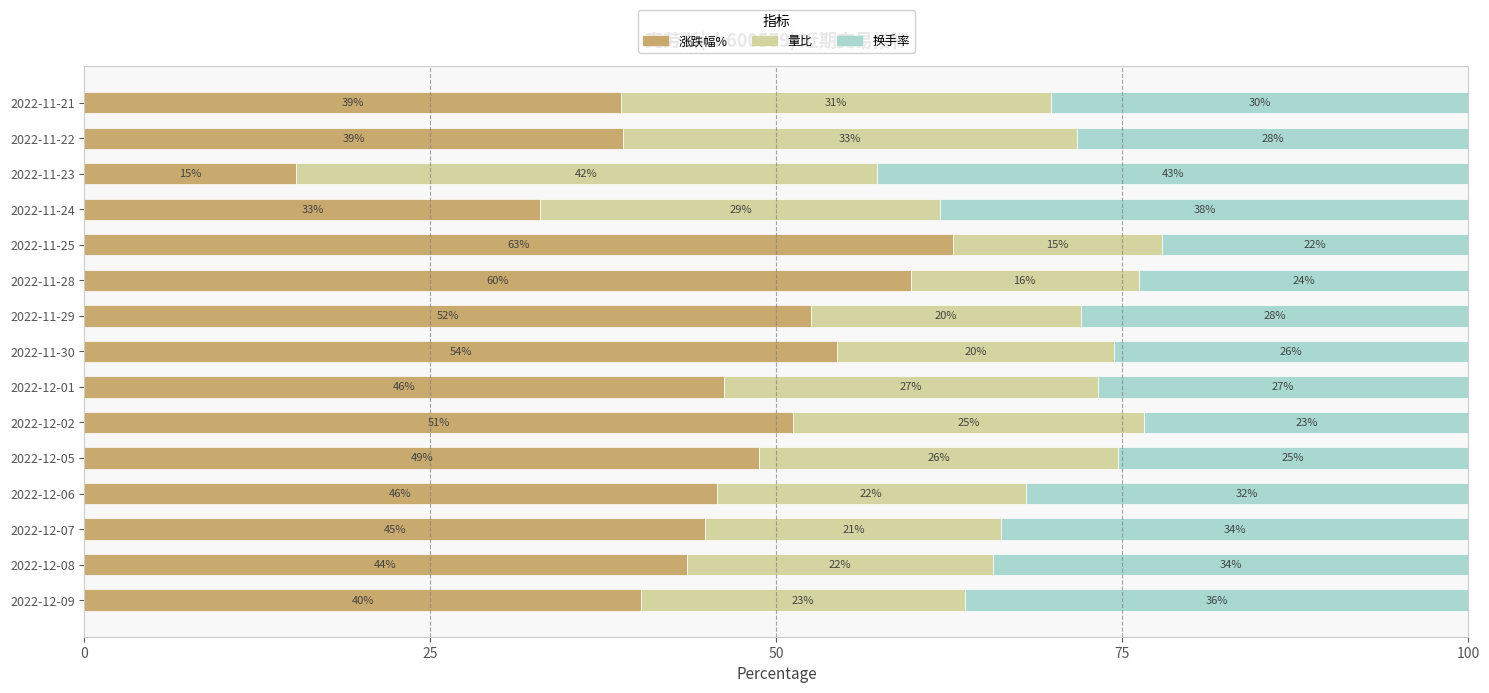

How many series are shown in this chart?

3